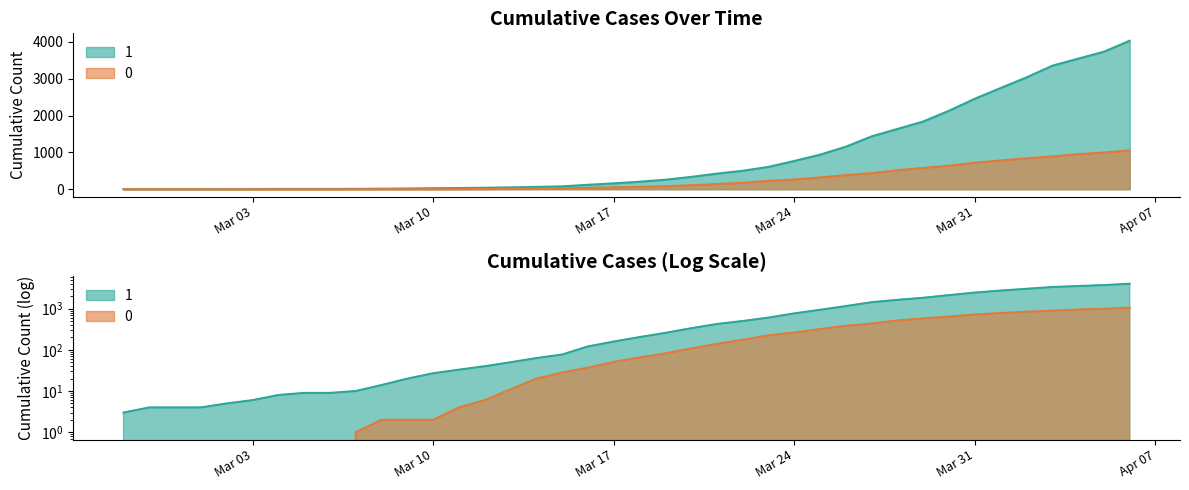

Which series changed the most between 2020-02-27 and 2020-03-16?

1